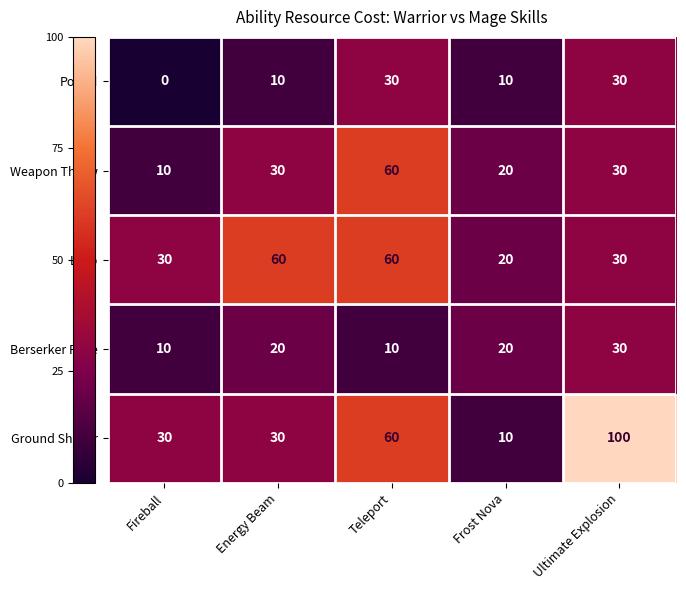

Is it true that Leap equals 13 at Ultimate Explosion?

False